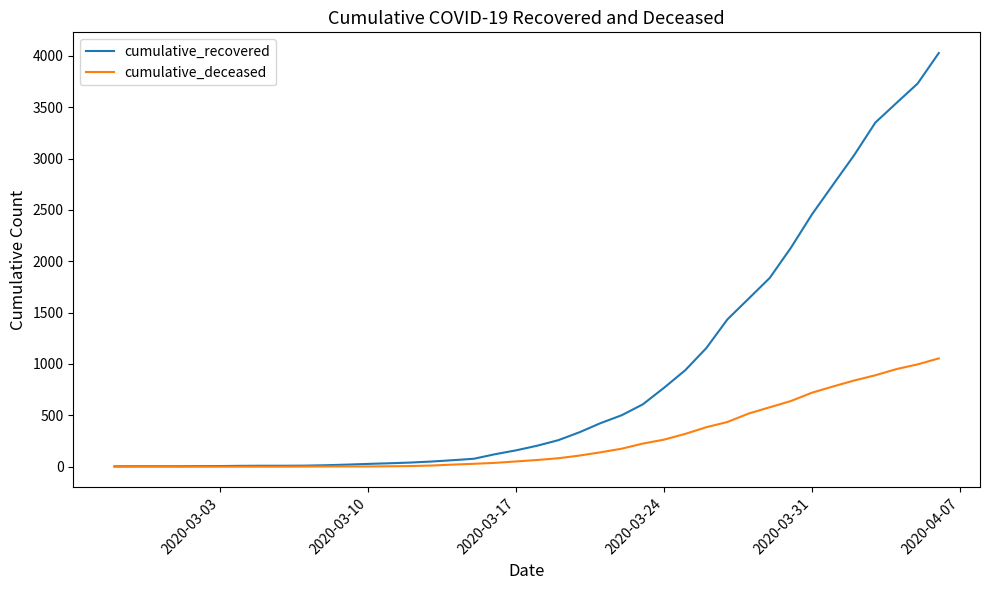

Which series has the largest range (max minus min)?

cumulative_recovered